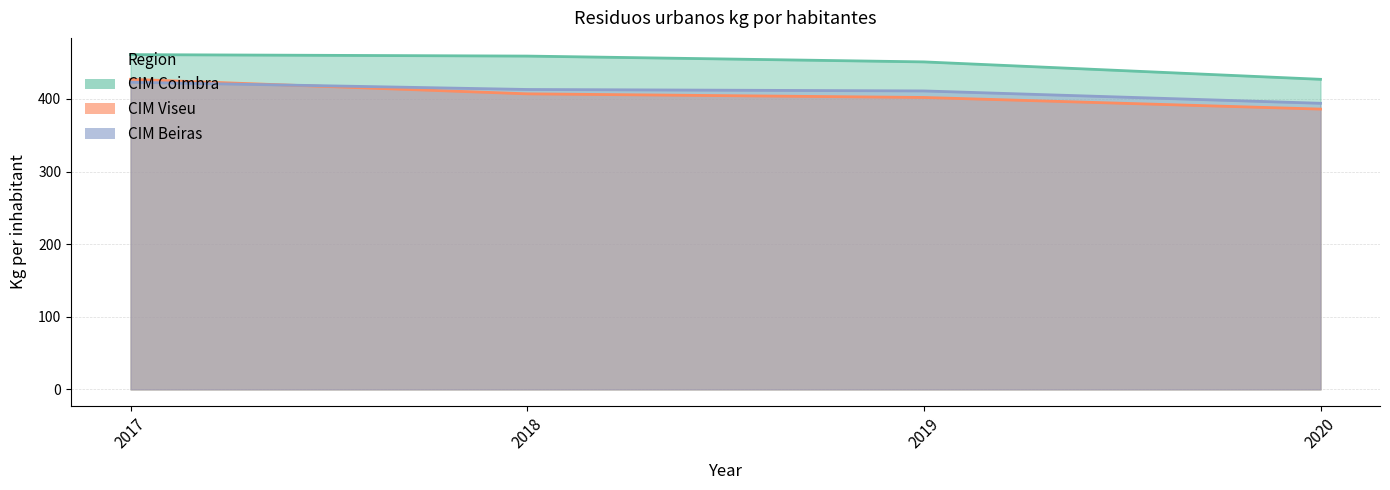

Reading right to left, extract all data points from this chart.

CIM Coimbra: 427	451	459	461
CIM Viseu: 386	402	407	427
CIM Beiras: 394	411	413	423